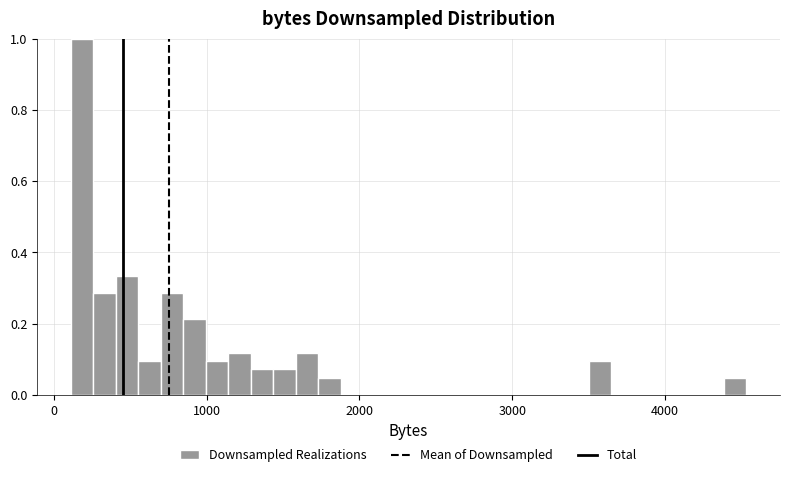

Read against the x-axis, roughly where is the centre of the tallest bar?

200